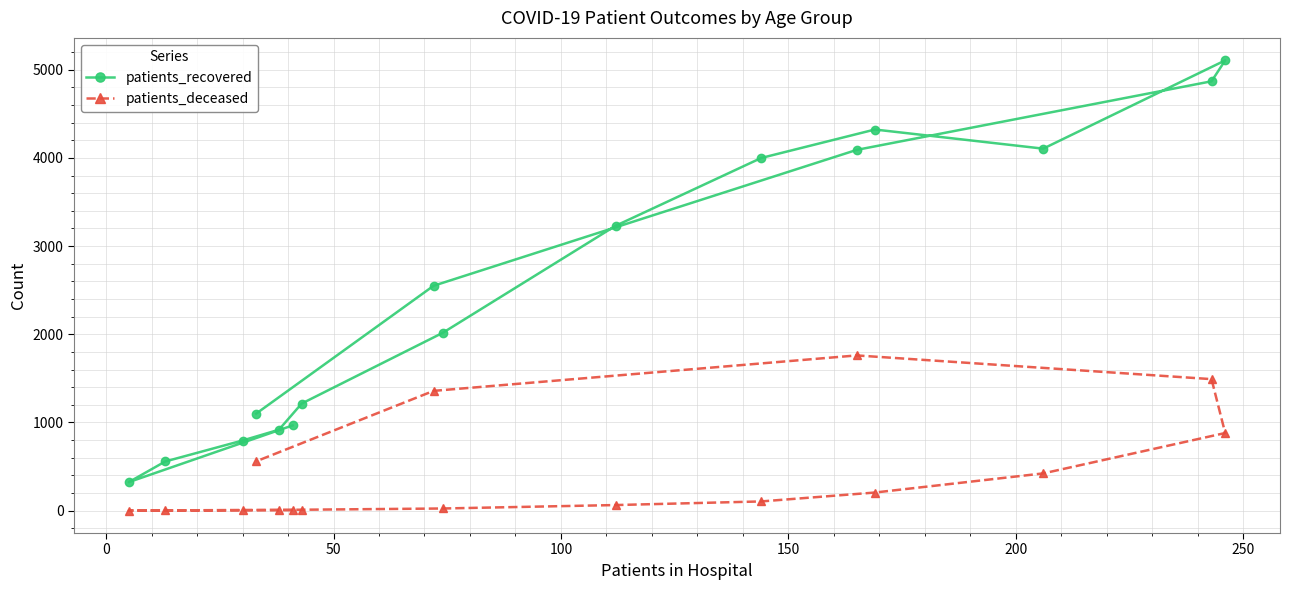

In patients_recovered, how many points are higher than both neighbors (excluding endpoints)?

2